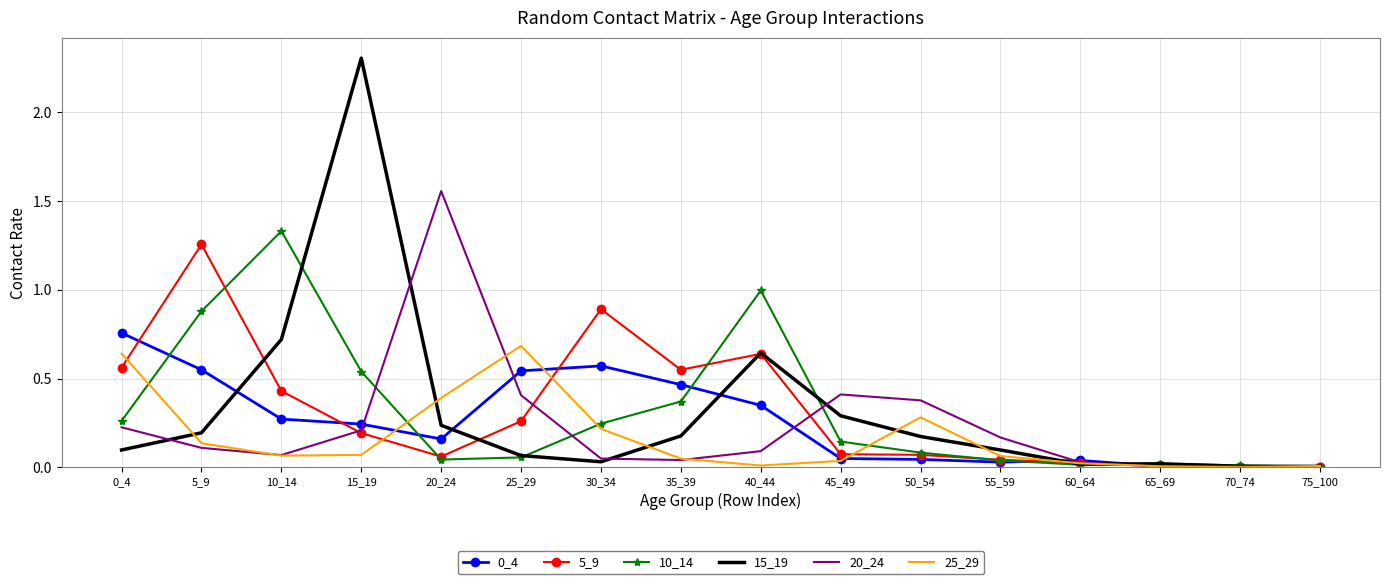

True or false: 10_14 has a value of 0.3 at 5_9.

False